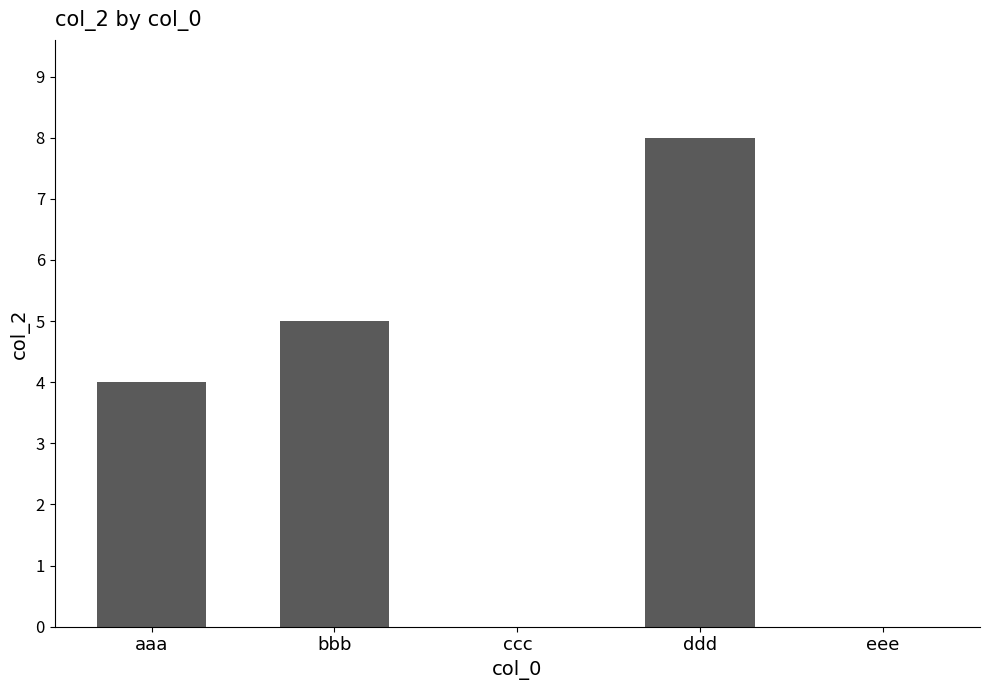

What is the average value?

3